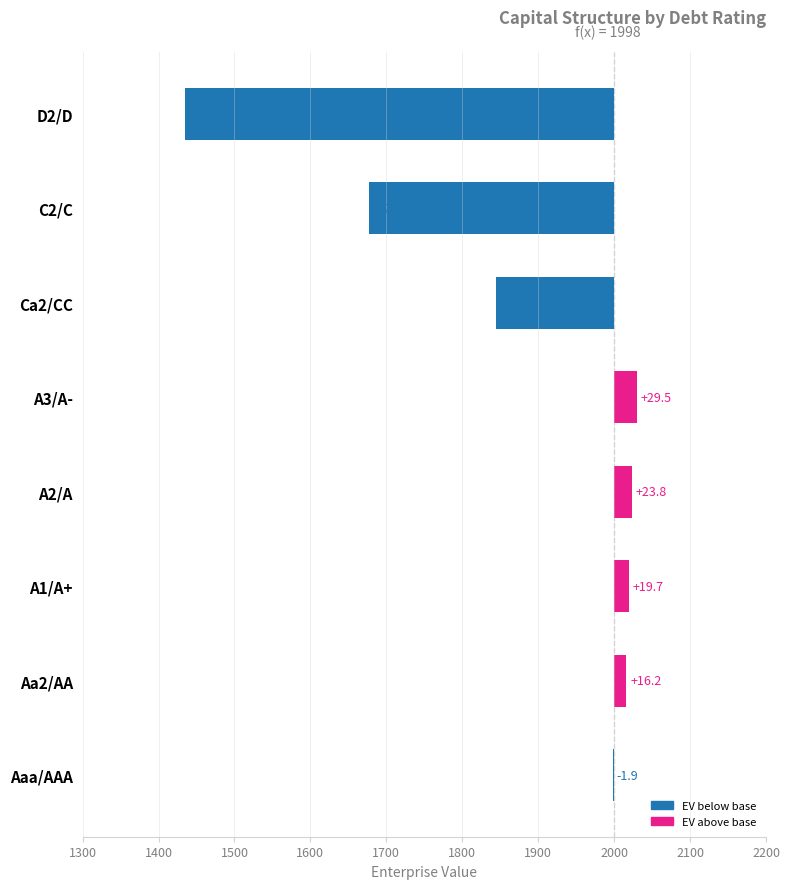

The value at D2/D is -822.5. True or false?

False